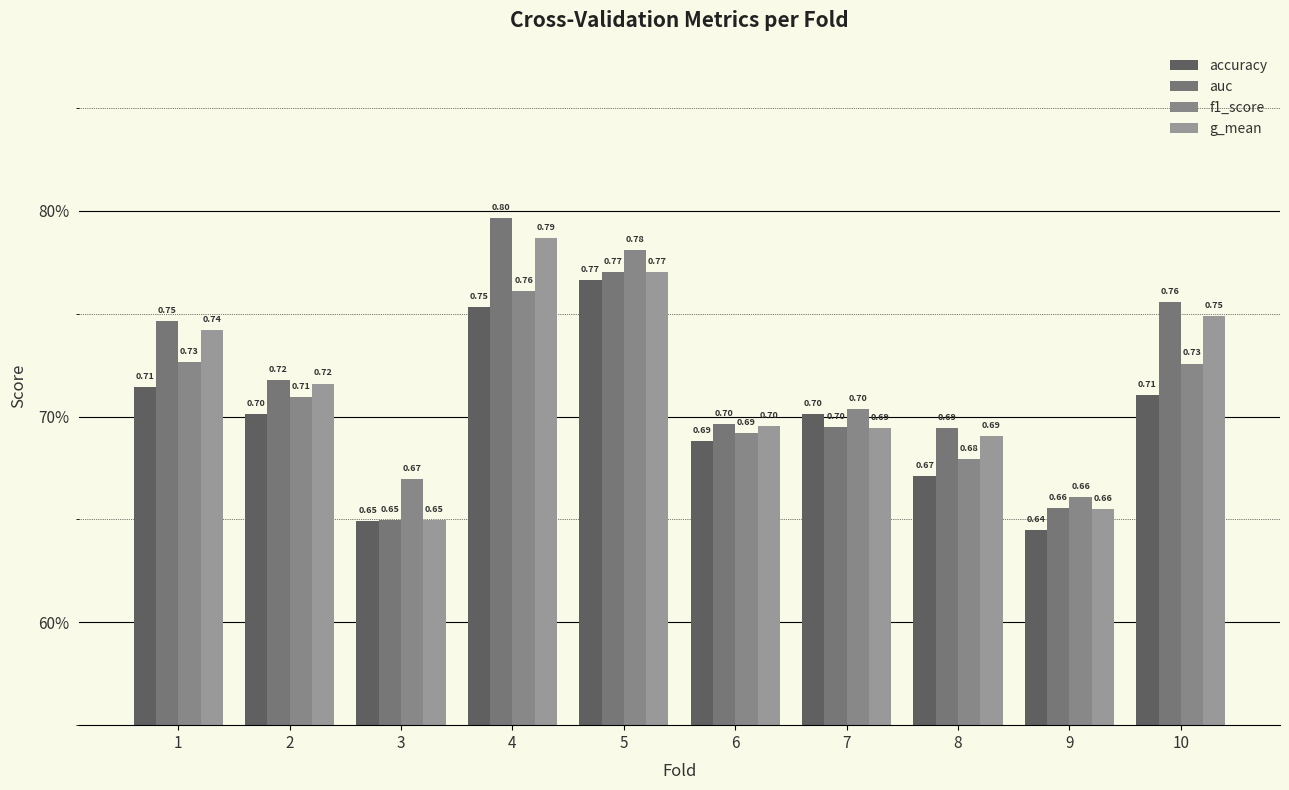

What is the minimum value for g_mean?

0.6